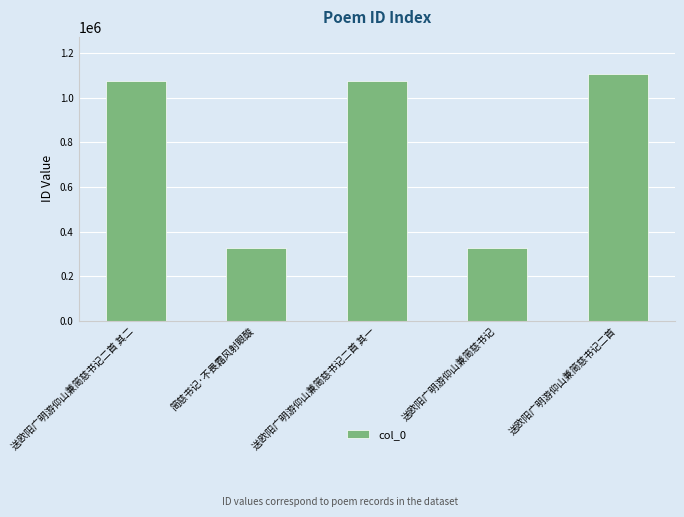

The value at 送欧阳广明游仰山兼简慈书记二首 其一 is 1072809. True or false?

True